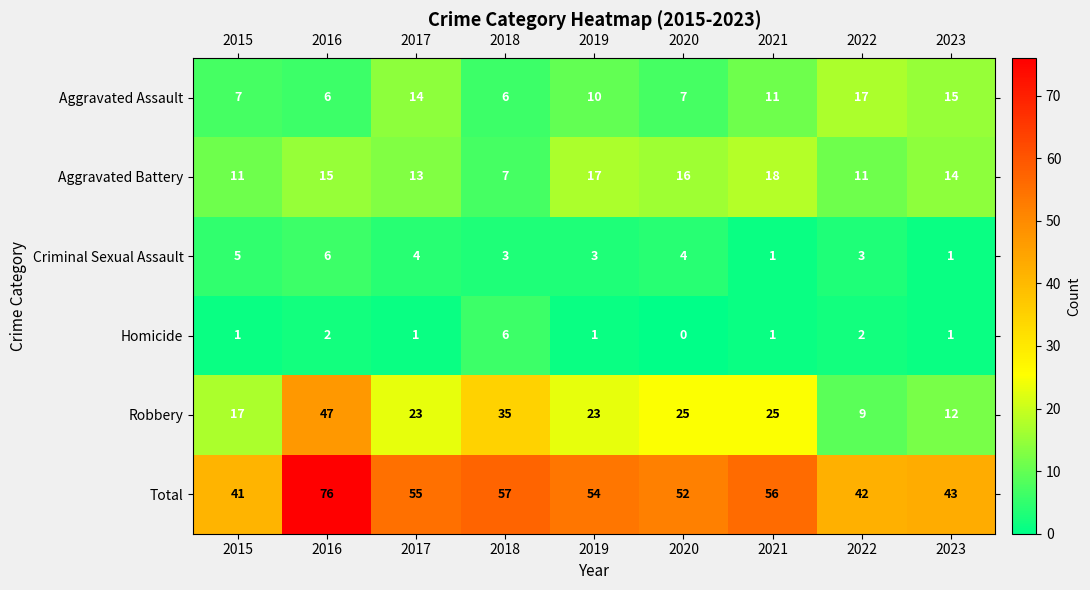

Which series has the largest total across all categories?

Total